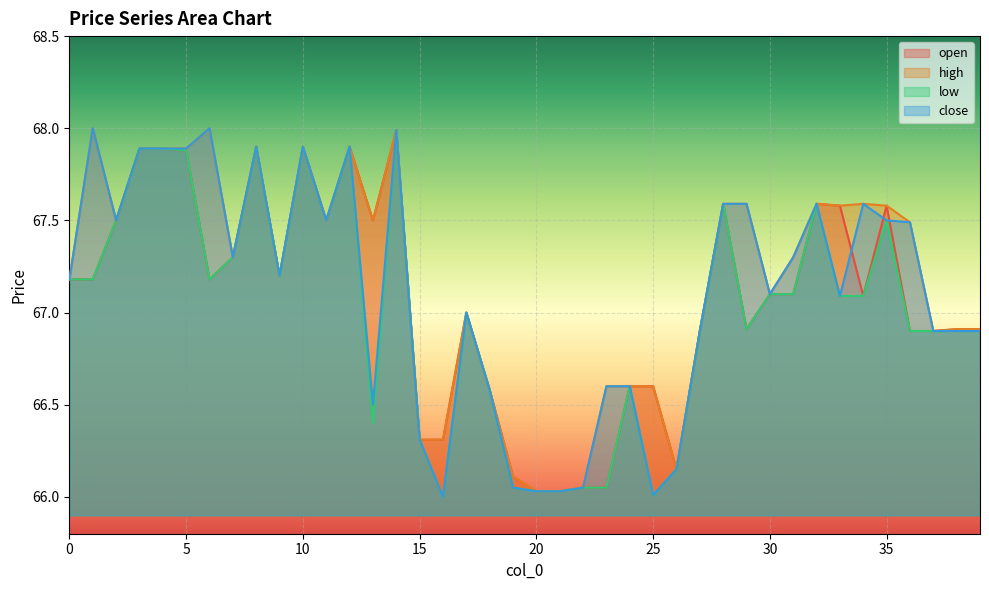

True or false: close and high cross at least once.

False